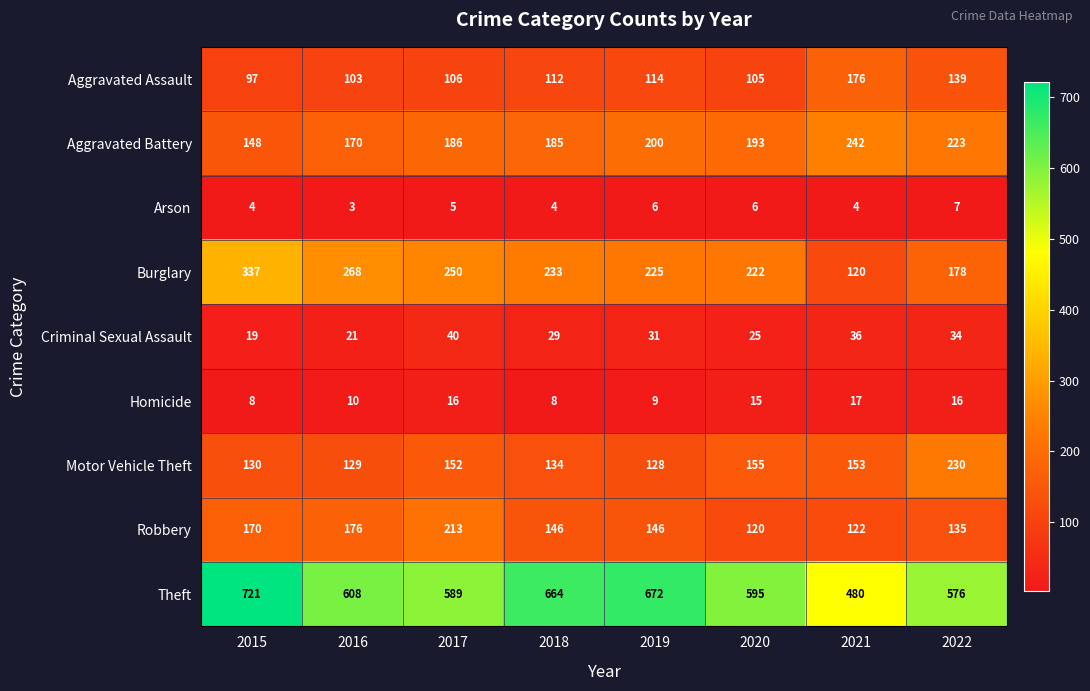

What is the greatest value displayed?

721